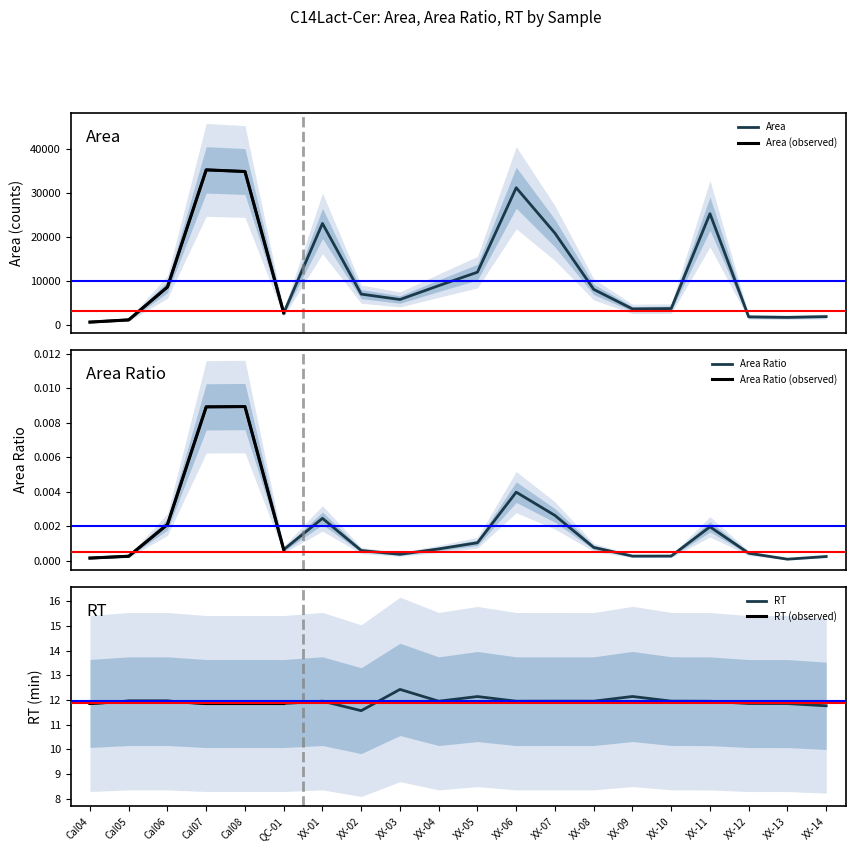

How many lines are shown in the chart?

3